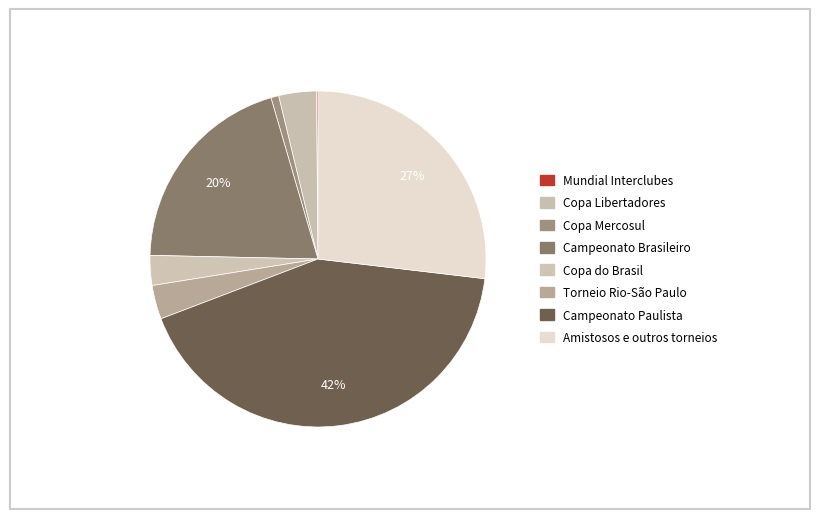

Rank the categories by value from highest to lowest.

Campeonato Paulista, Amistosos e outros torneios, Campeonato Brasileiro, Copa Libertadores, Torneio Rio-São Paulo, Copa do Brasil, Copa Mercosul, Mundial Interclubes